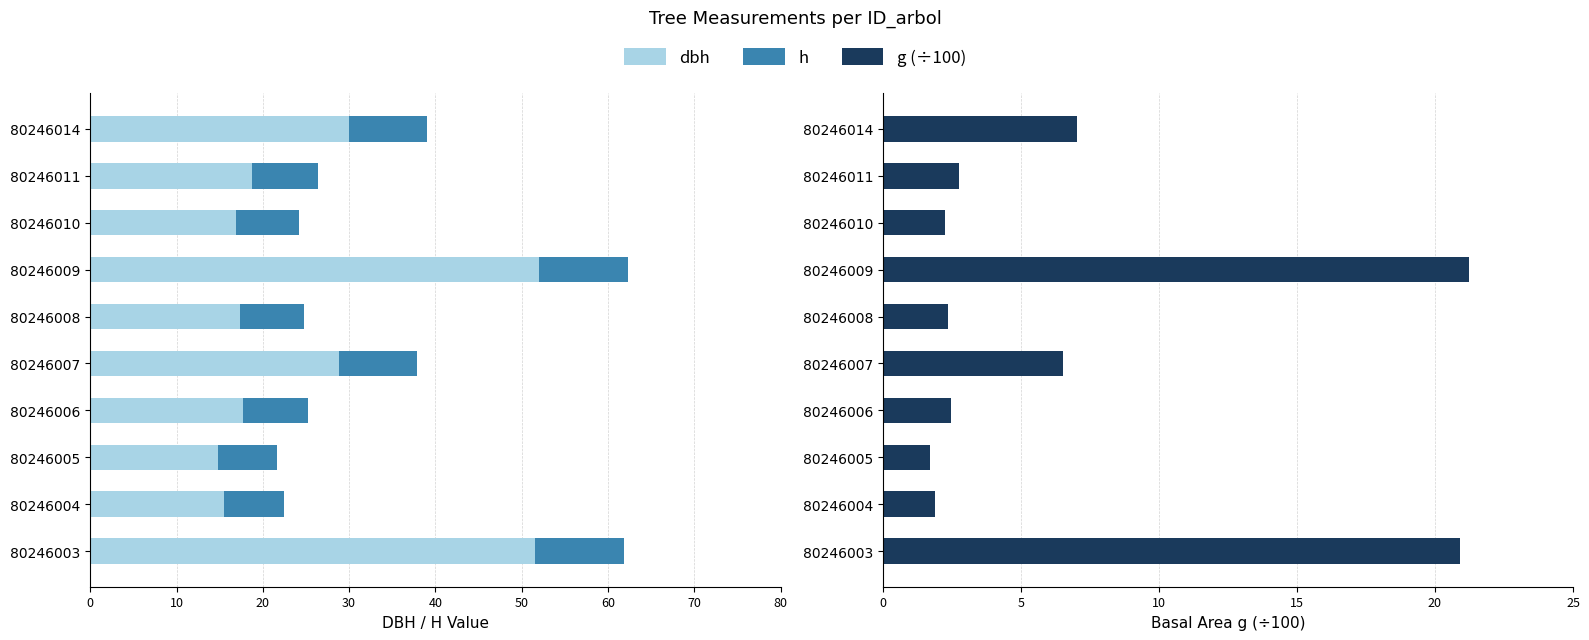

What are all the series names shown in the legend?

dbh, h, g (÷100)